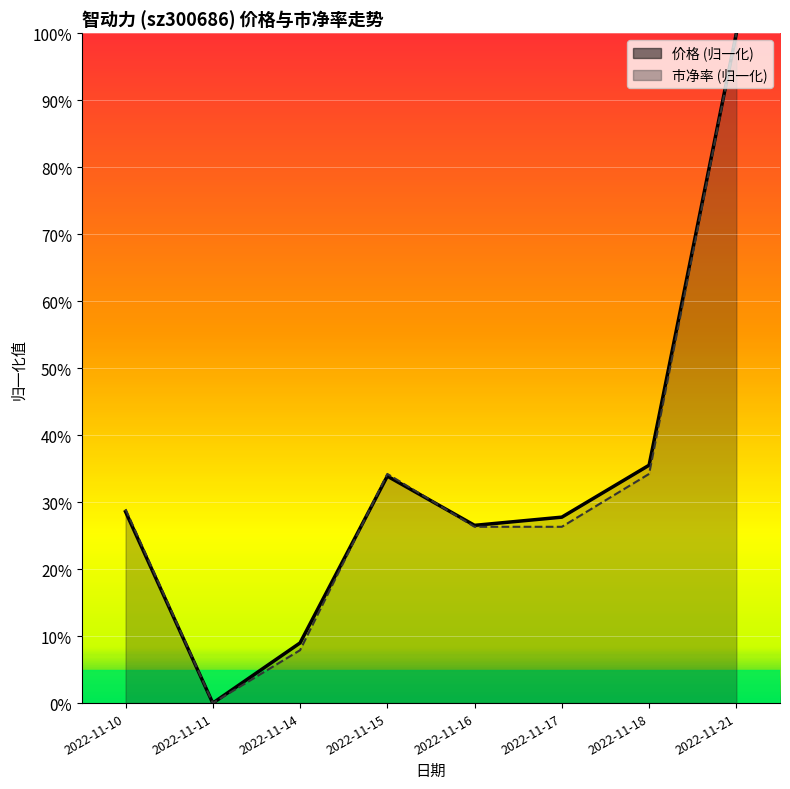

At 2022-11-14, list the series in order from smallest to largest.

市净率, 价格